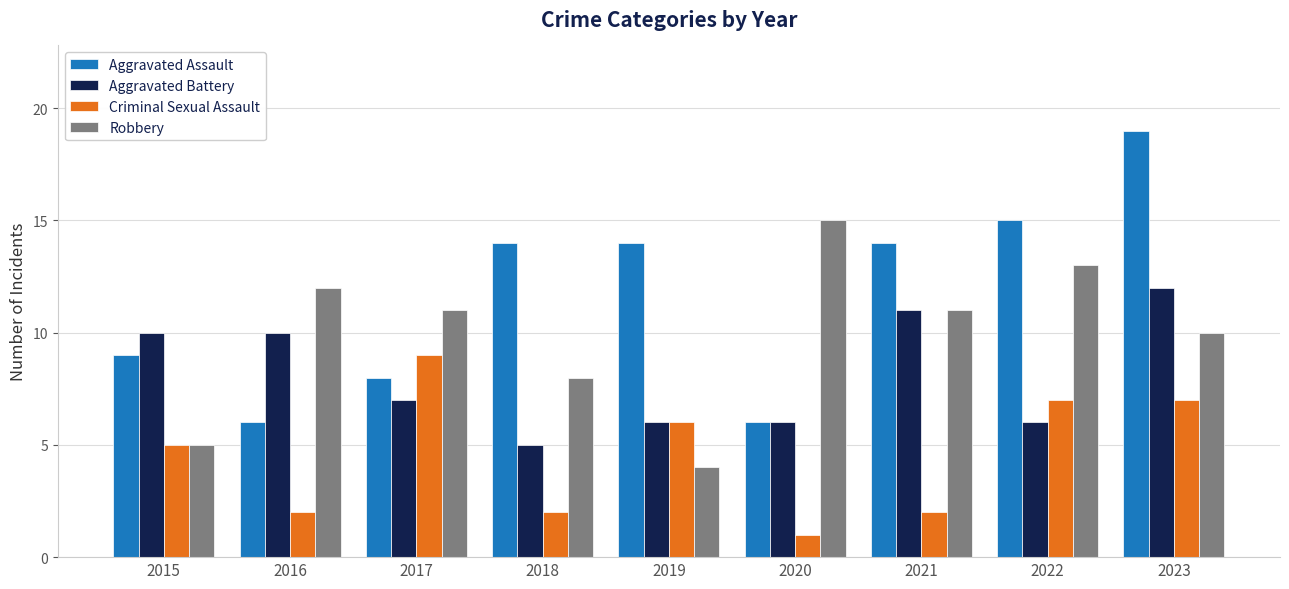

How many bars are there in total?

36